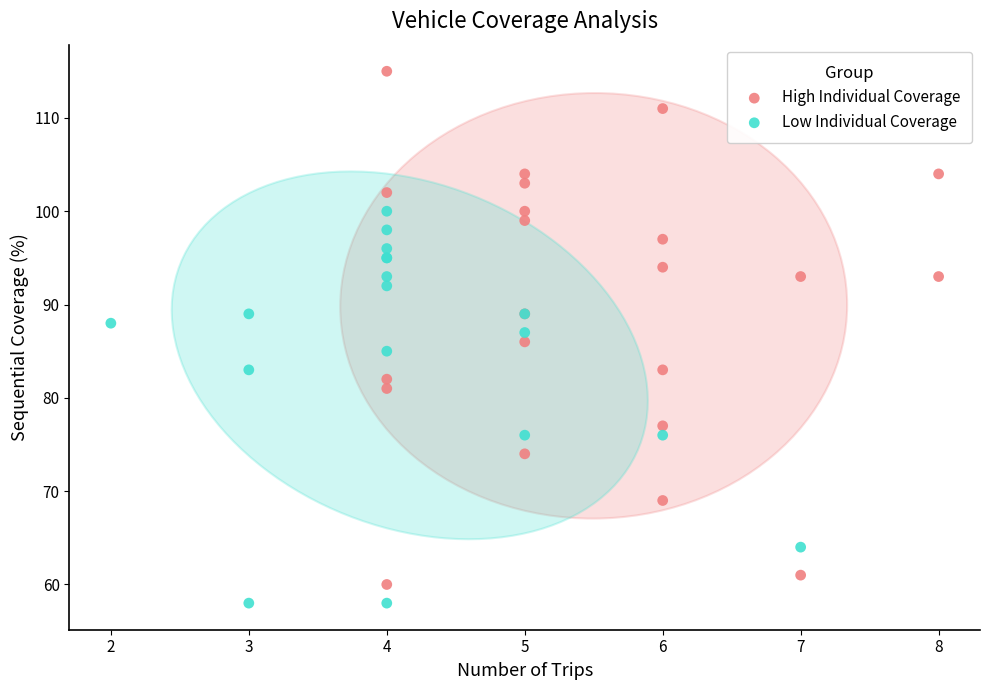

Which series has the largest Y range (max minus min)?

High Individual Coverage